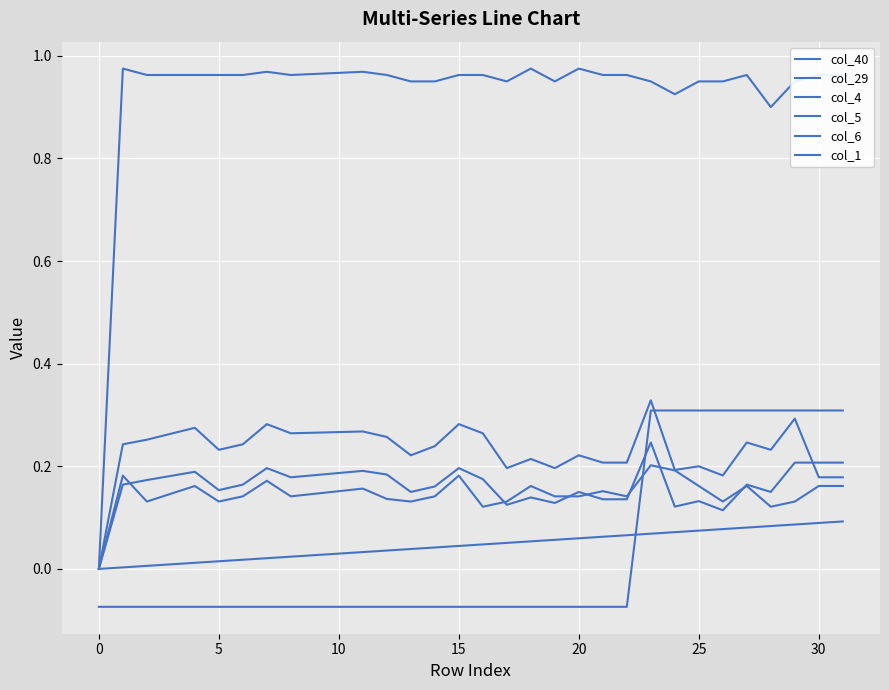

How many lines are shown in the chart?

6